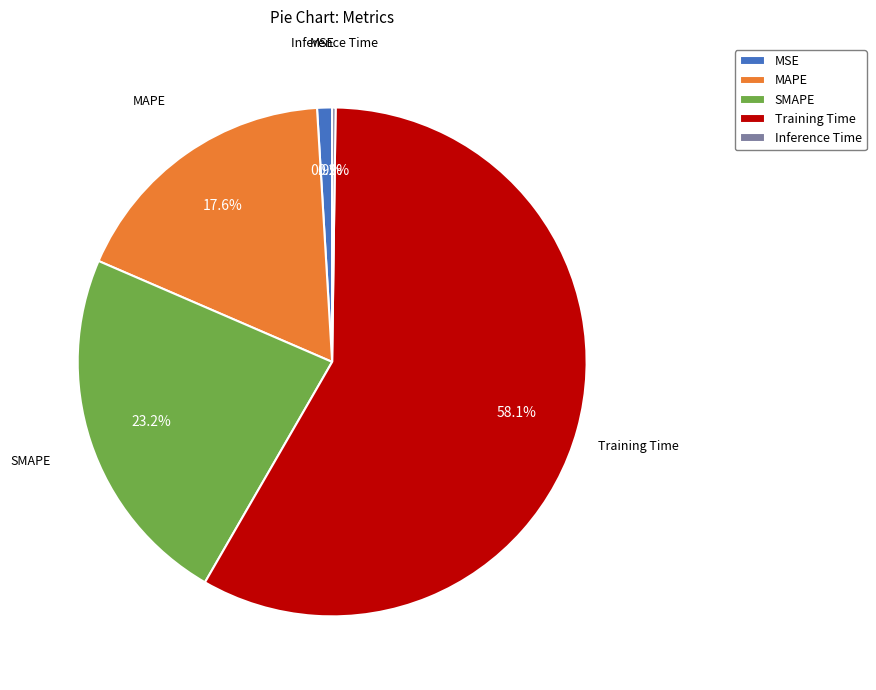

Combined, what portion of the pie is Training Time and MAPE?

75.7%